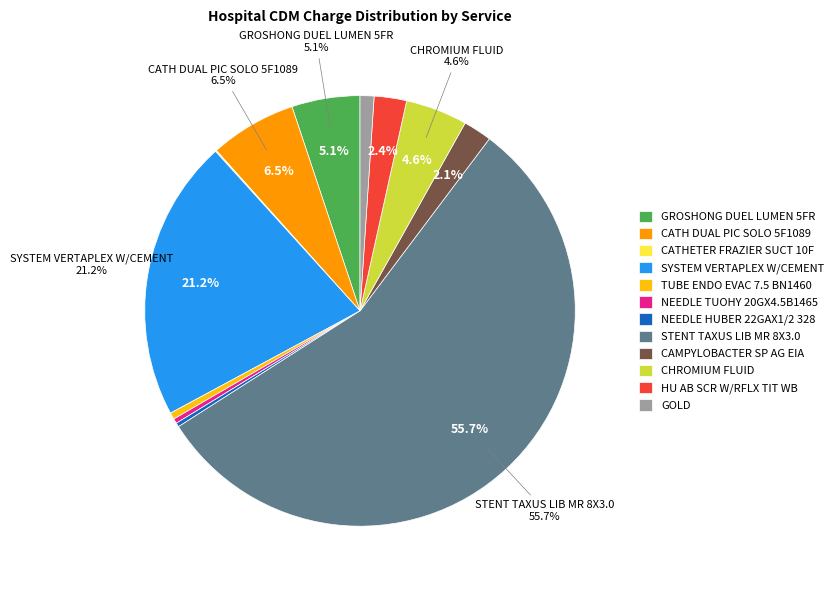

Which slice is the largest?

STENT TAXUS LIB MR 8X3.0